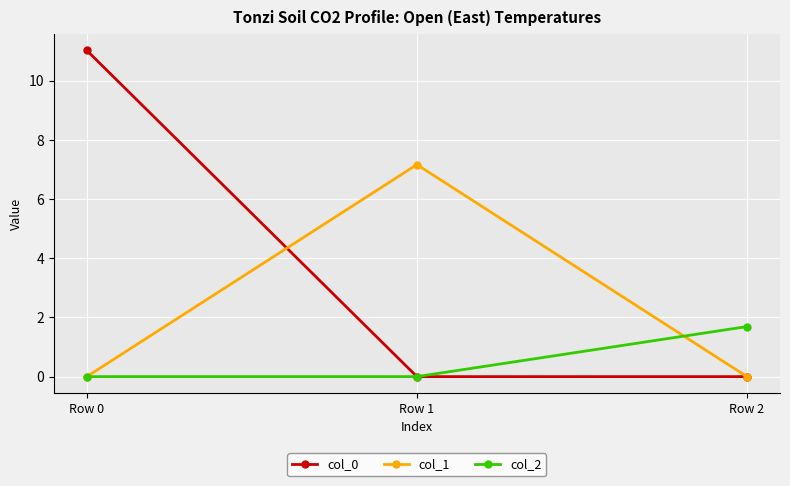

Count the number of categories in the chart.

3